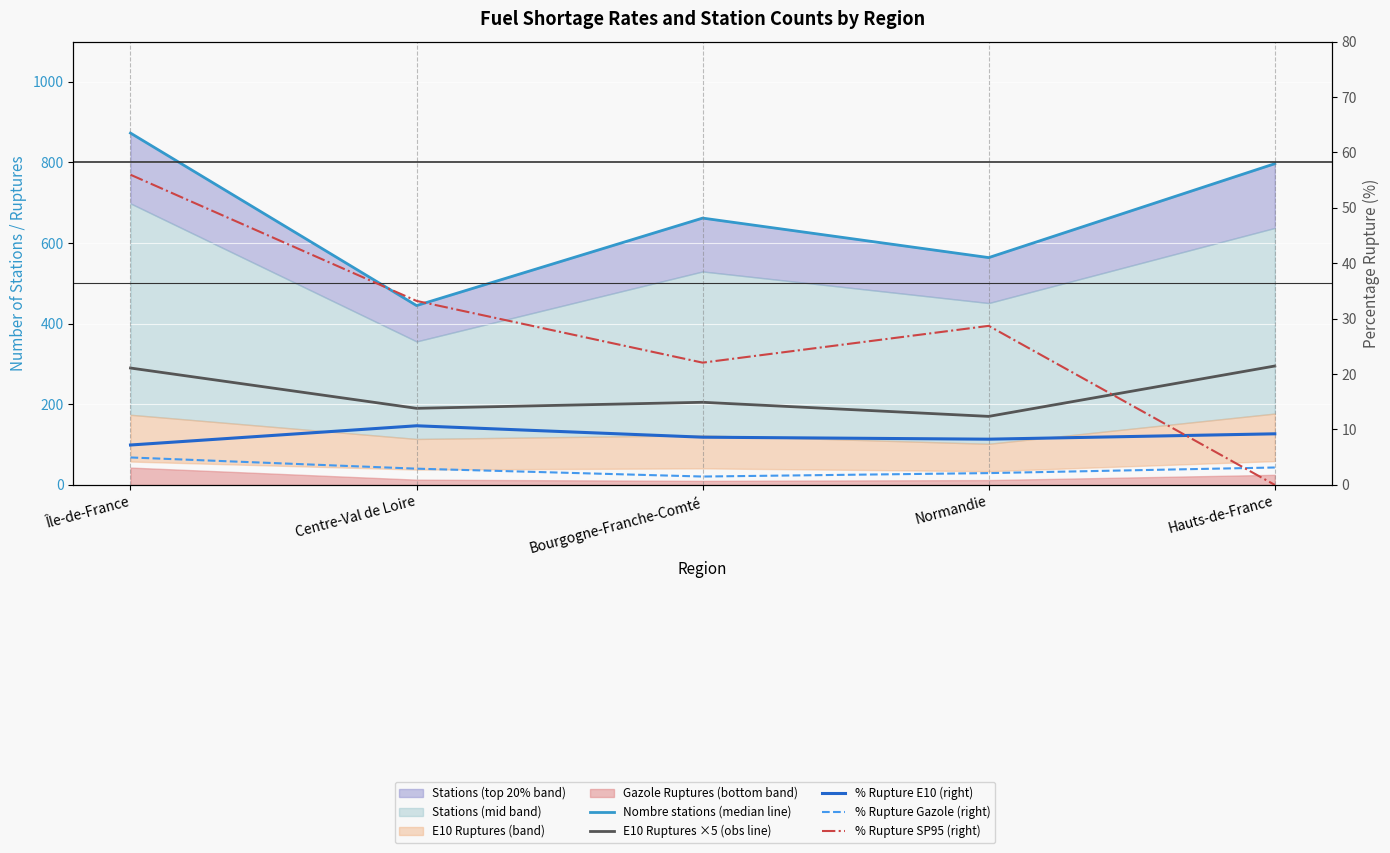

What is the difference between the % Rupture Gazole (right) values at Normandie and Hauts-de-France?

1.0